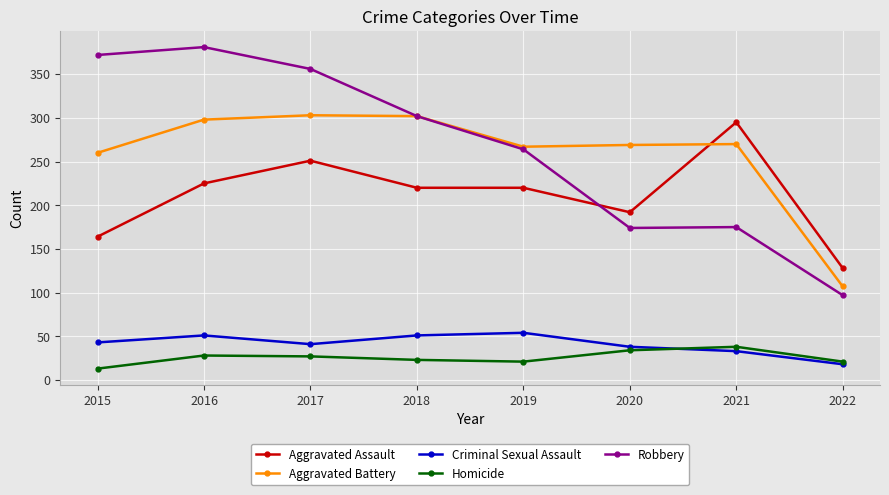

The Aggravated Battery series shows 260 at 2015. True or false?

True